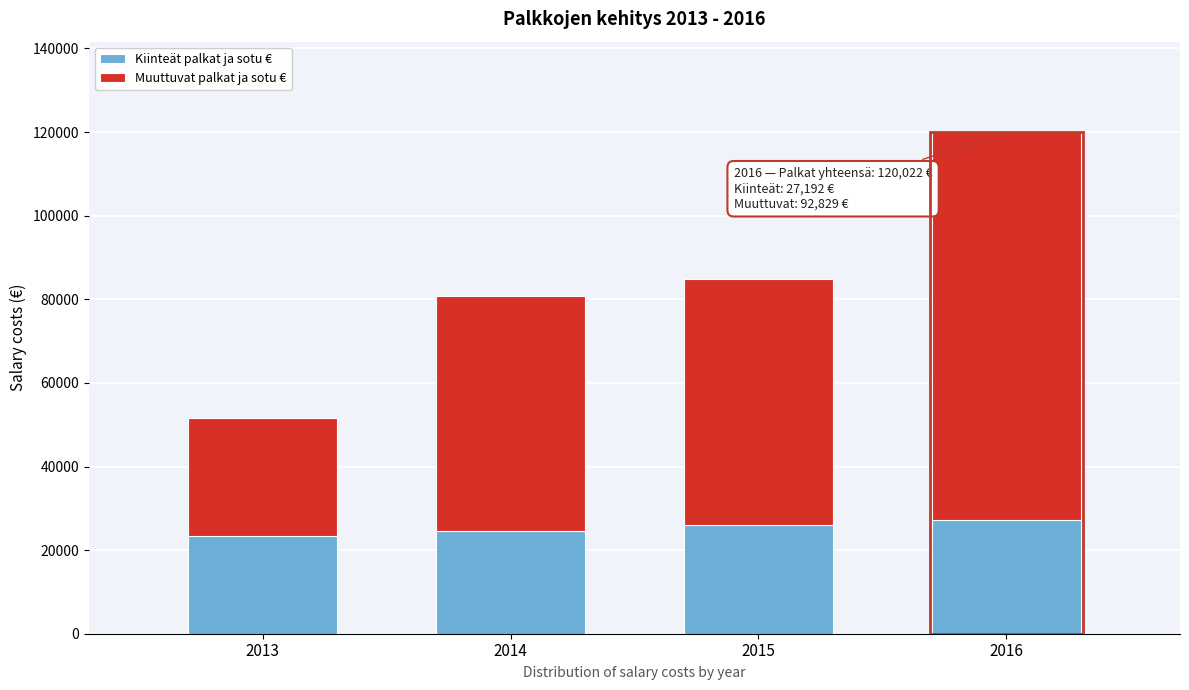

Reading left to right, list the values for the Kiinteät palkat ja sotu € series.

23490.0	24664.5	25897.7	27192.6